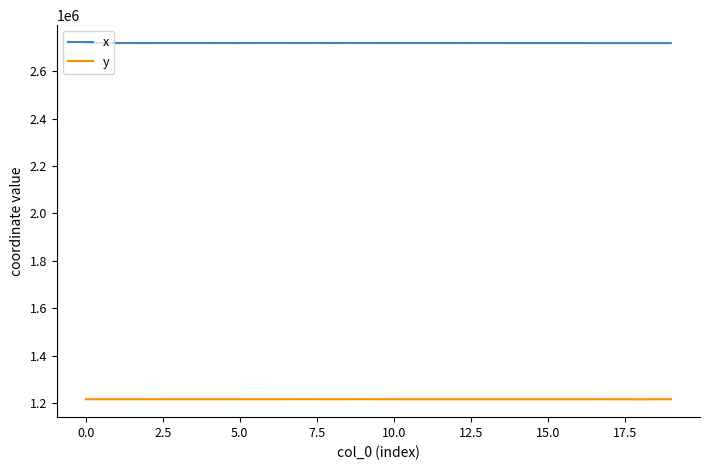

Which series has the largest total across all categories?

x